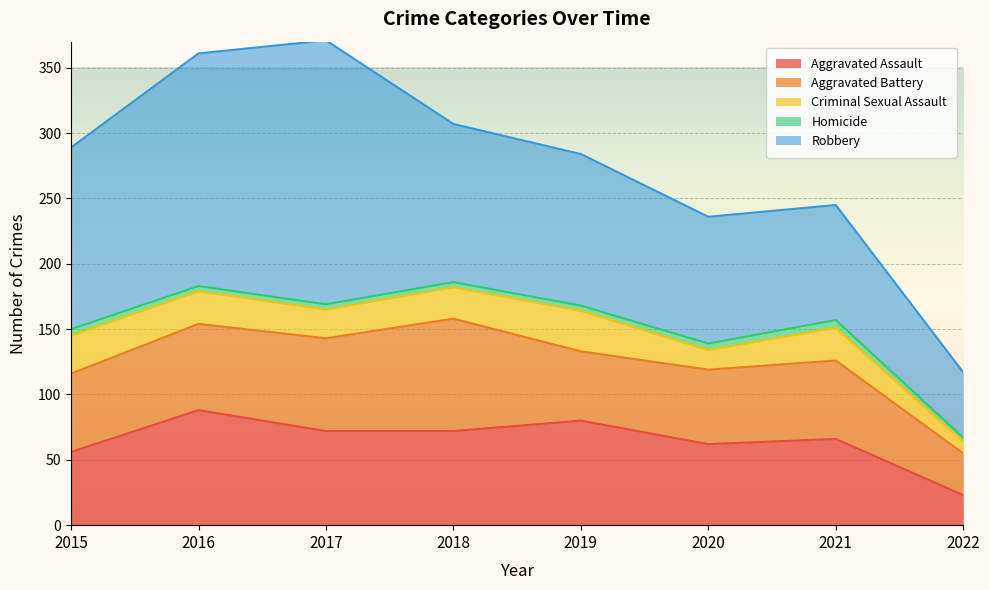

Where is the first local maximum for Robbery?

2017